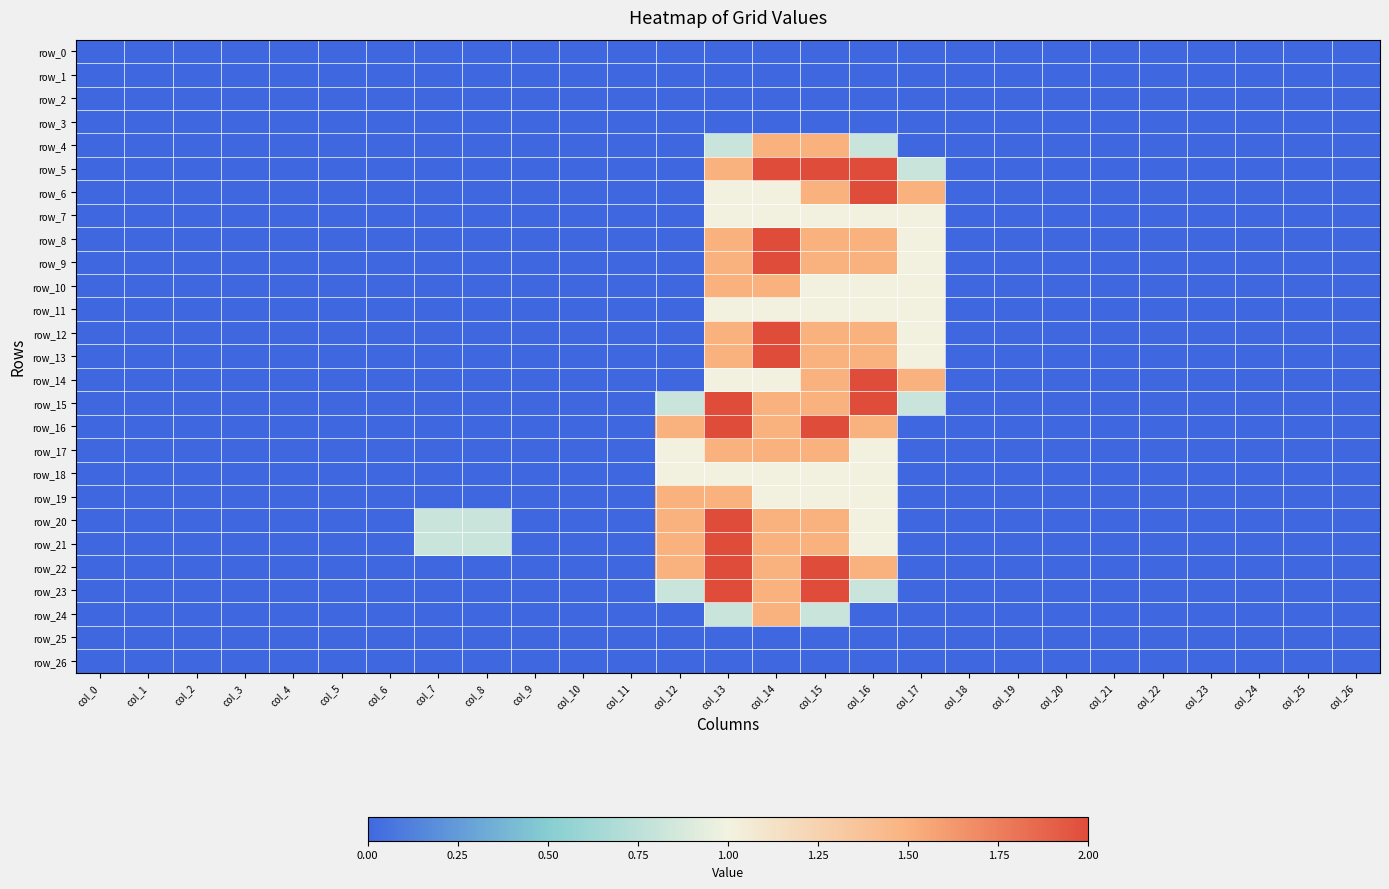

At col_26, list the series in order from largest to smallest.

row_0, row_1, row_2, row_3, row_4, row_5, row_6, row_7, row_8, row_9, row_10, row_11, row_12, row_13, row_14, row_15, row_16, row_17, row_18, row_19, row_20, row_21, row_22, row_23, row_24, row_25, row_26